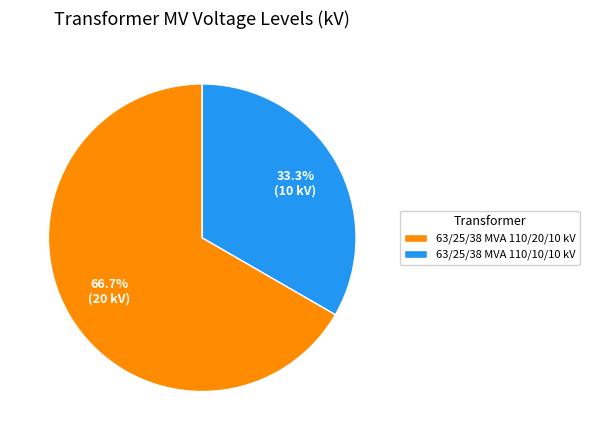

Count the number of slices in the pie.

2